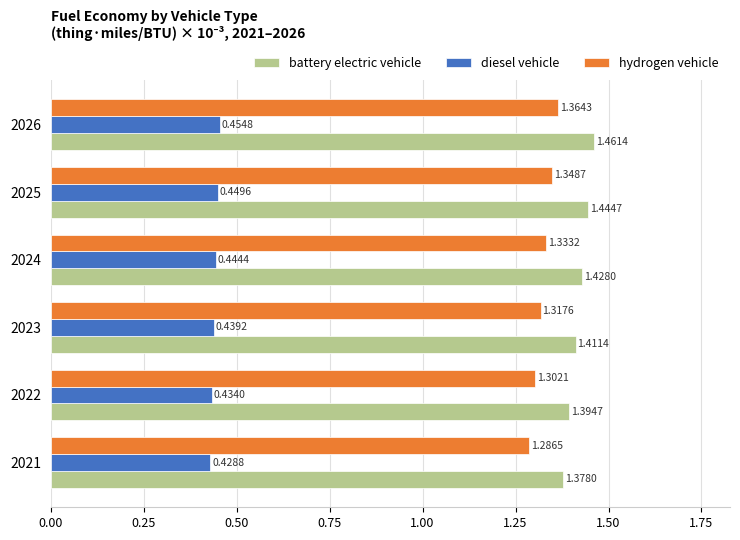

Which series has the widest spread of values?

battery electric vehicle